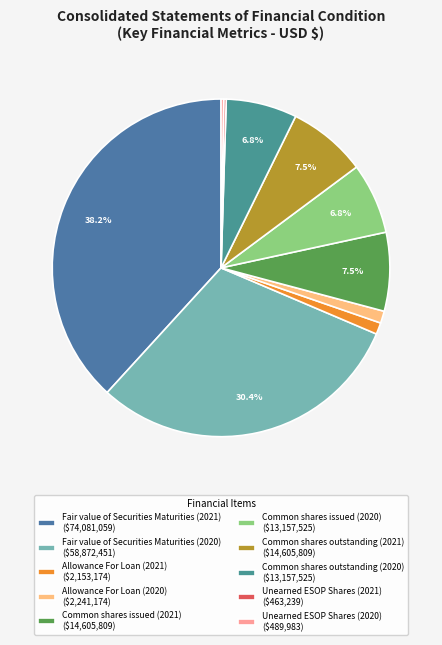

Is there a majority slice in this chart?

No